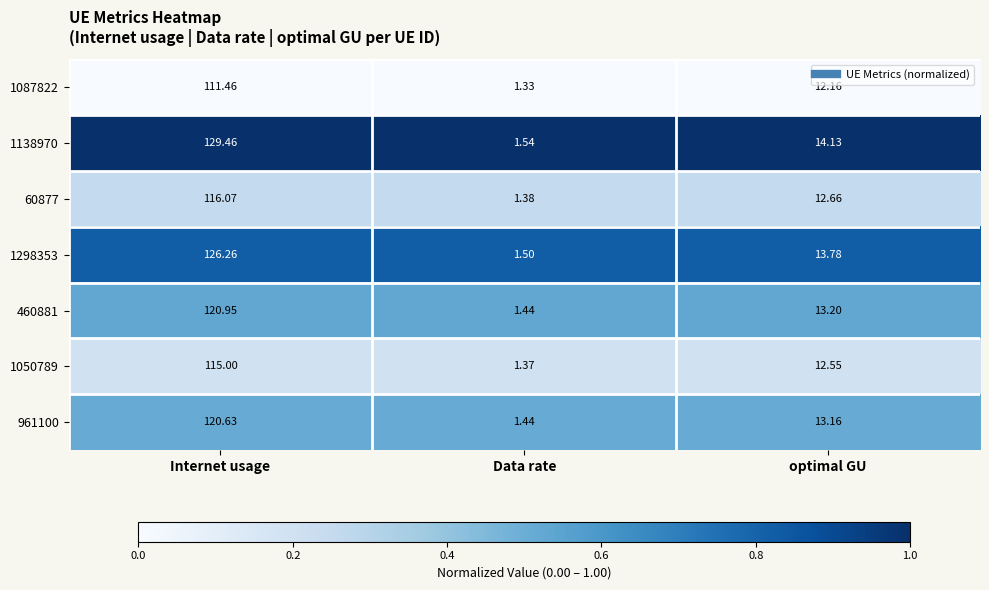

At which category is the sum across all series the highest?

Internet usage